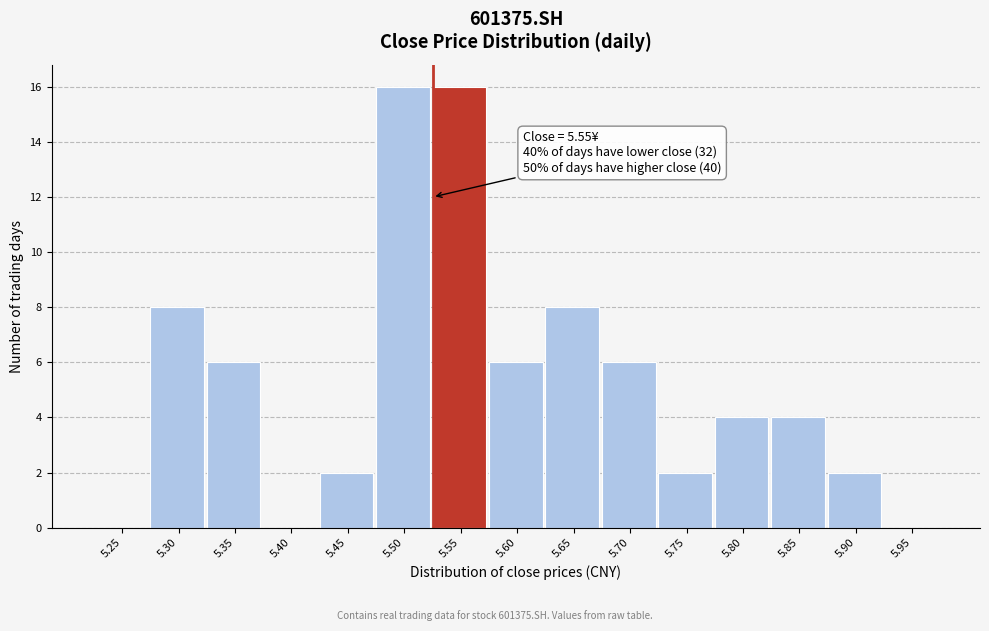

Reading right to left, extract all data points from this chart.

5.95=0	5.90=2	5.85=4	5.80=4	5.75=2	5.70=6	5.65=8	5.60=6	5.55=16	5.50=16	5.45=2	5.40=0	5.35=6	5.30=8	5.25=0